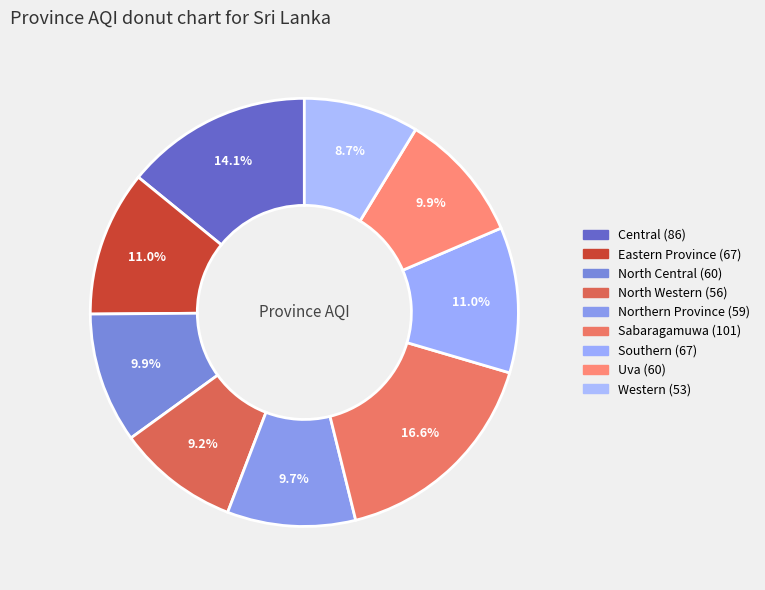

What is the change in value from Northern Province to Sabaragamuwa?

+42